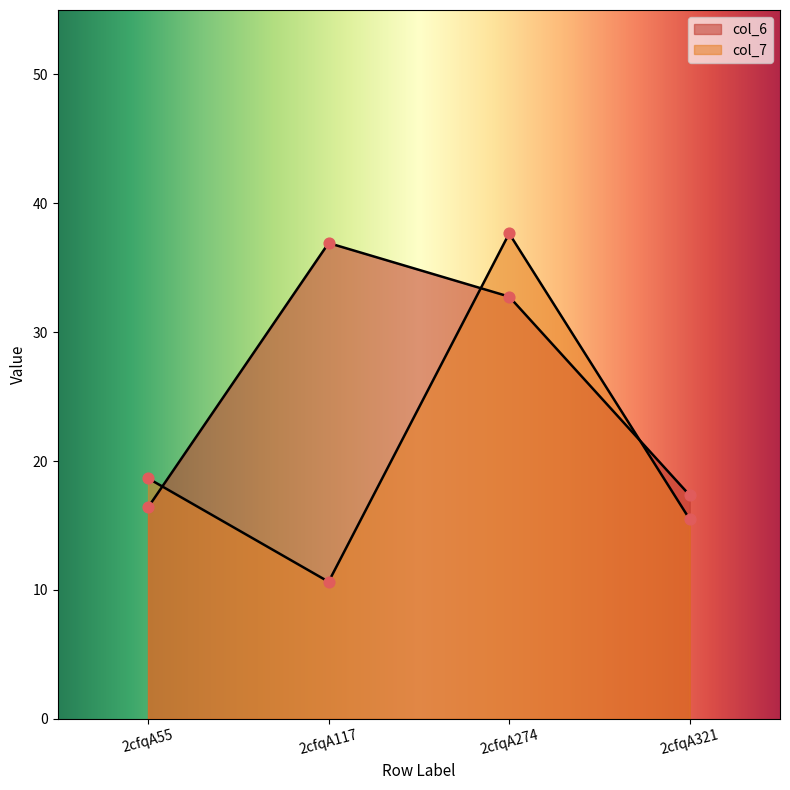

At how many categories does at least one series exceed 27?

2